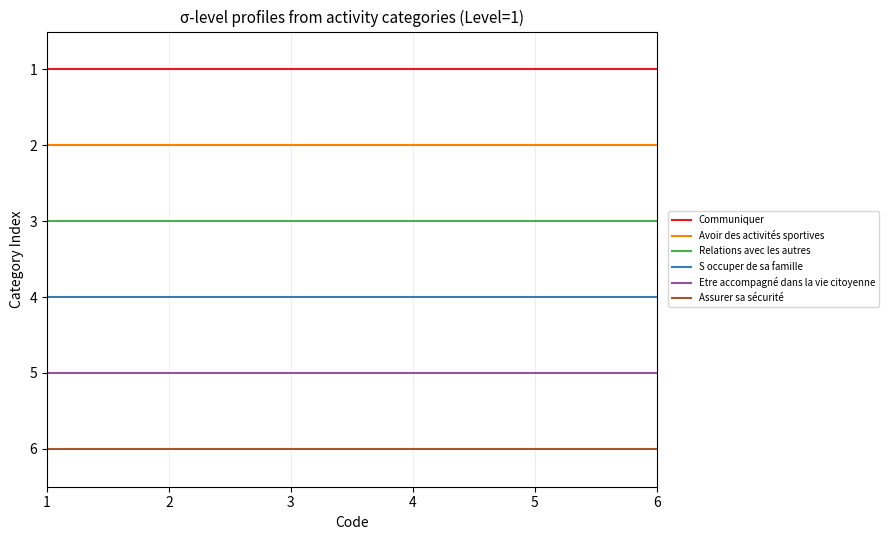

Rank the series by their maximum value, from lowest to highest.

Communiquer, Avoir des activités sportives, Relations avec les autres, S occuper de sa famille, Etre accompagné dans la vie citoyenne, Assurer sa sécurité